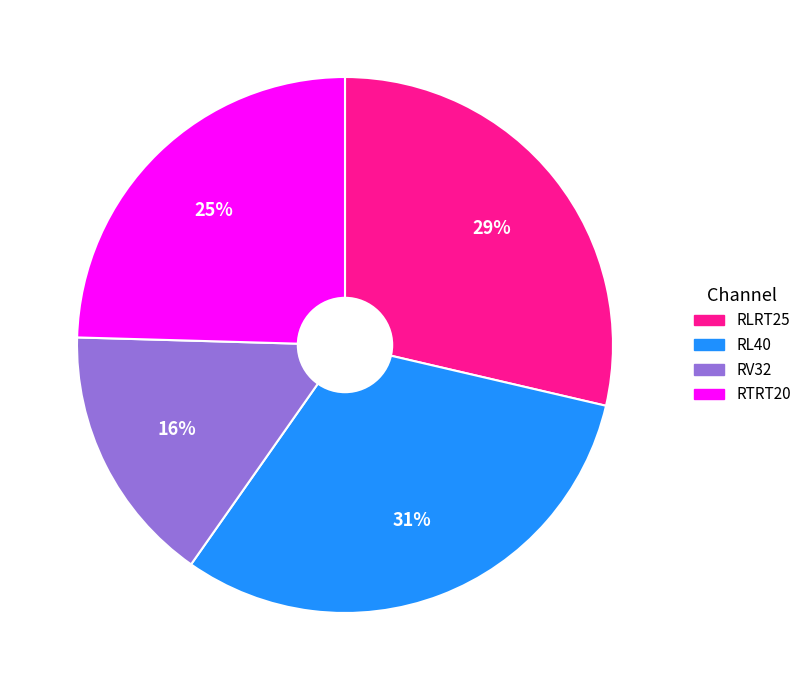

Do RL40 and RTRT20 together represent more than half of the pie?

Yes